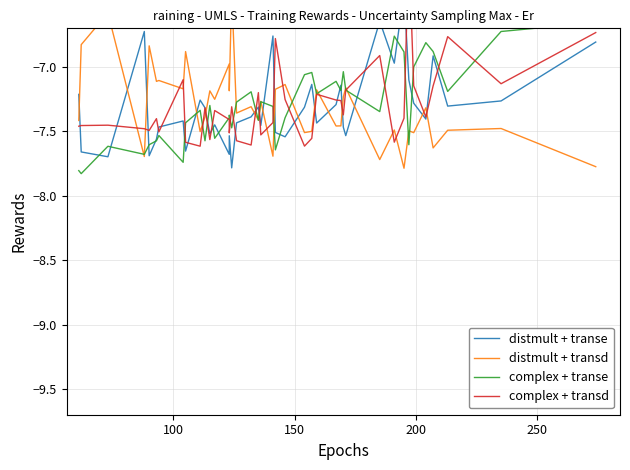

Reading left to right, list all the values displayed in this chart.

distmult + transe: -7.2	-7.7	-7.7	-6.7	-7.7	-7.6	-7.5	-7.4	-7.7	-7.3	-7.3	-7.5	-7.4	-7.7	-7.5	-7.8	-7.4	-7.4	-7.3	-7.5	-6.8	-7.5	-7.5	-7.3	-7.1	-7.4	-7.3	-7.1	-7.5	-7.5	-6.6	-7.0	-6.4	-7.1	-7.3	-7.4	-6.9	-7.3	-7.3	-6.8
distmult + transd: -7.4	-6.8	-6.6	-7.7	-6.8	-7.1	-7.1	-7.2	-6.9	-7.5	-7.4	-7.2	-7.3	-7.0	-7.2	-6.4	-7.4	-7.3	-7.4	-7.3	-7.7	-7.2	-7.1	-7.5	-7.5	-7.2	-7.5	-7.5	-7.2	-7.2	-7.7	-7.5	-7.8	-7.5	-7.5	-7.3	-7.6	-7.5	-7.5	-7.8
complex + transe: -7.8	-7.8	-7.6	-7.7	-7.6	-7.6	-7.5	-7.7	-7.4	-7.3	-7.6	-7.3	-7.6	-7.4	-7.4	-7.5	-7.3	-7.2	-7.4	-7.3	-7.3	-7.6	-7.4	-7.1	-7.0	-7.2	-7.1	-7.2	-7.0	-7.2	-7.3	-6.8	-6.9	-7.6	-7.0	-6.8	-6.9	-7.2	-6.7	-6.7
complex + transd: -7.5	-7.5	-7.5	-7.5	-7.5	-7.4	-7.5	-7.1	-7.6	-7.6	-7.3	-7.6	-7.3	-7.4	-7.5	-7.3	-7.6	-7.6	-7.2	-7.5	-7.4	-6.8	-7.3	-7.6	-7.6	-7.2	-7.3	-7.3	-7.4	-7.2	-6.9	-7.6	-7.4	-6.1	-7.1	-7.4	-7.1	-6.8	-7.1	-6.7